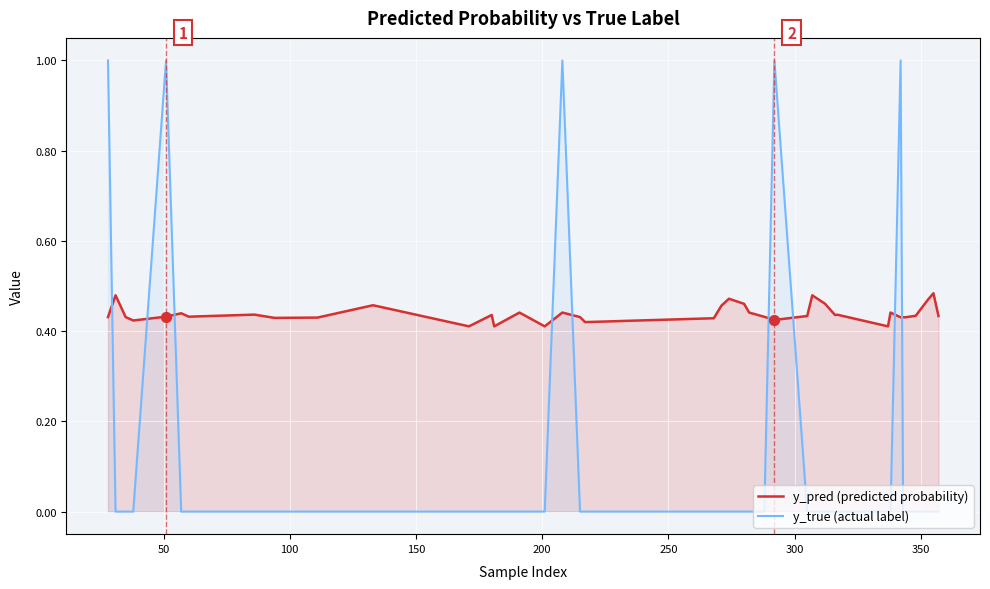

Which series has the largest total across all categories?

y_pred (predicted probability)